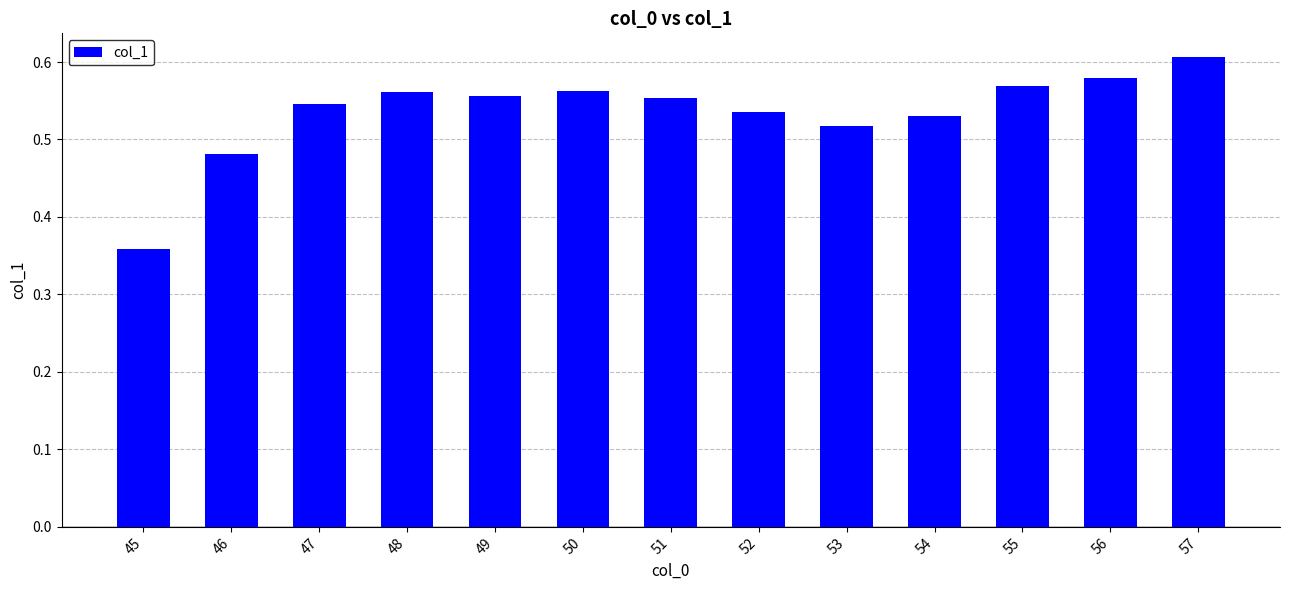

Which has a higher value, 46 or 53?

53